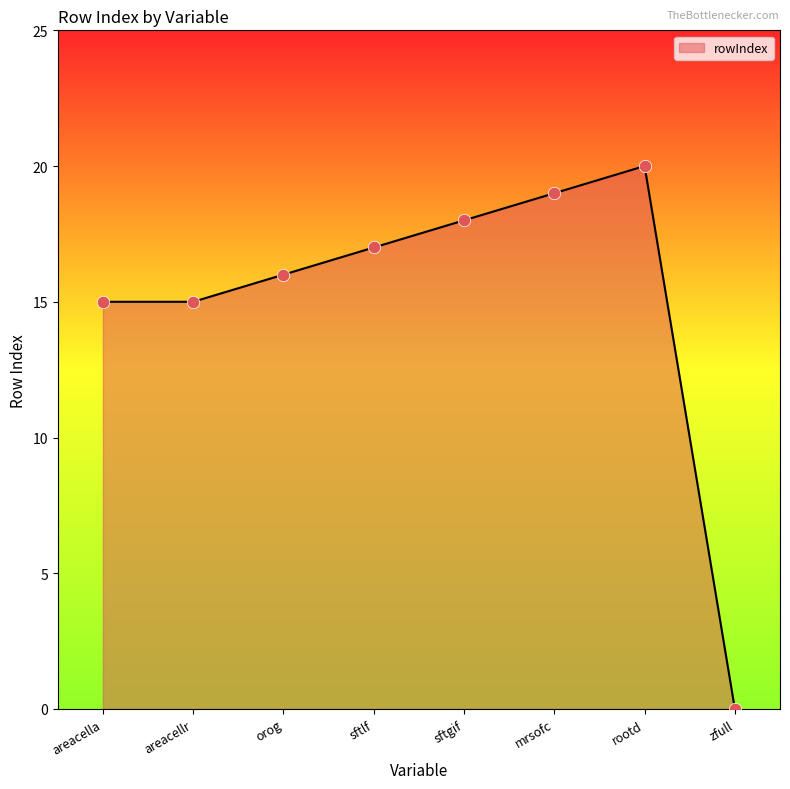

What is the change in value from sftlf to mrsofc?

+2